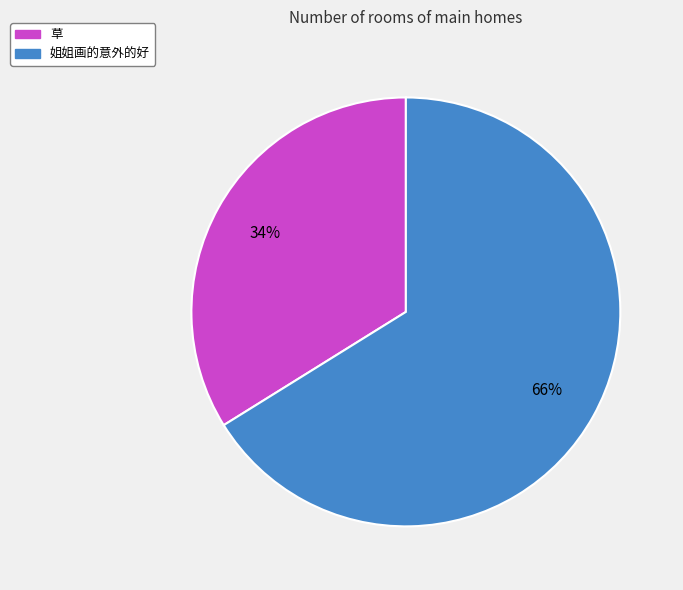

To the nearest percent, what is the difference between the largest and smallest slice percentages?

32%